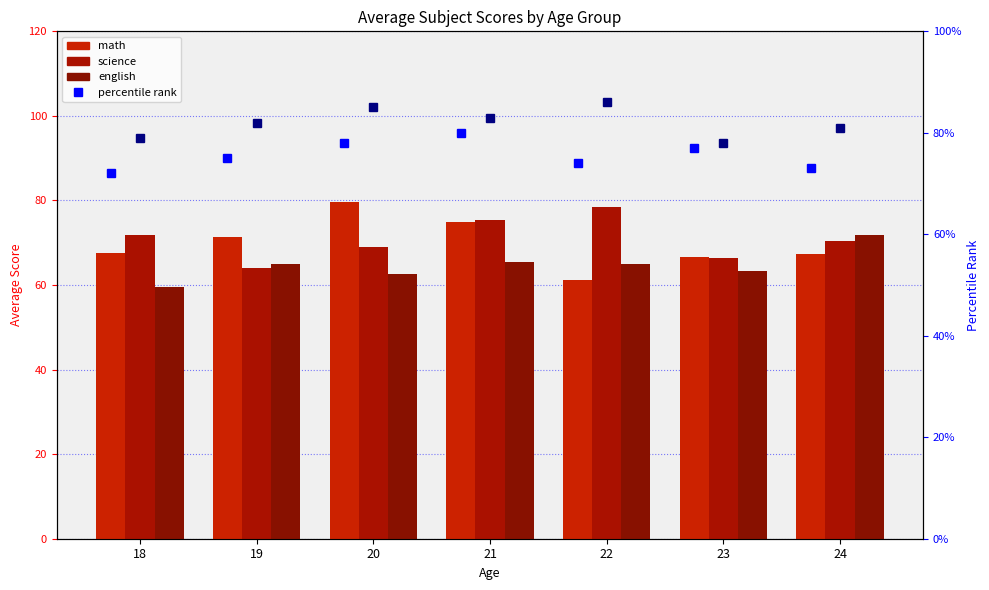

At which category is the sum across all series the highest?

21